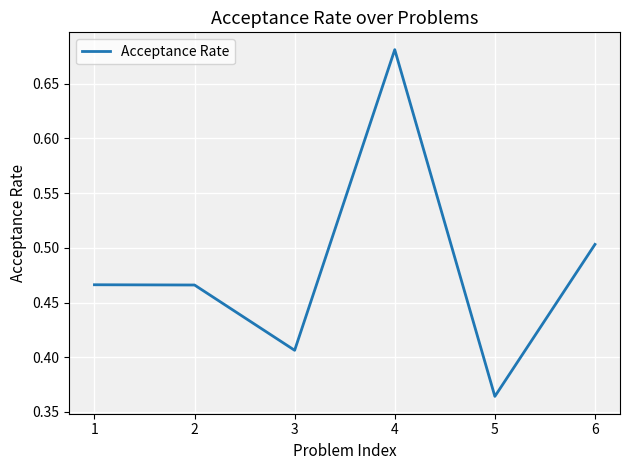

What is the sum of the values at 2 and 5?

0.8